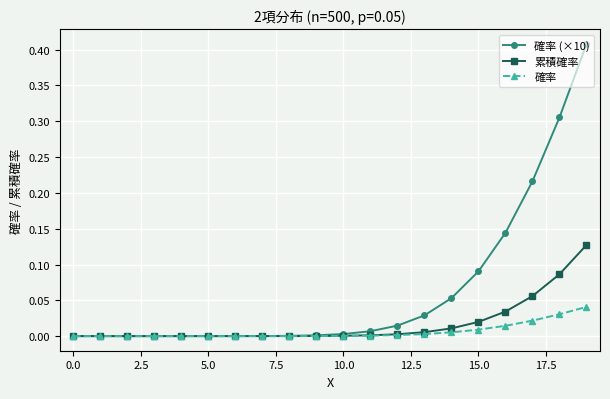

How many lines are shown in the chart?

3